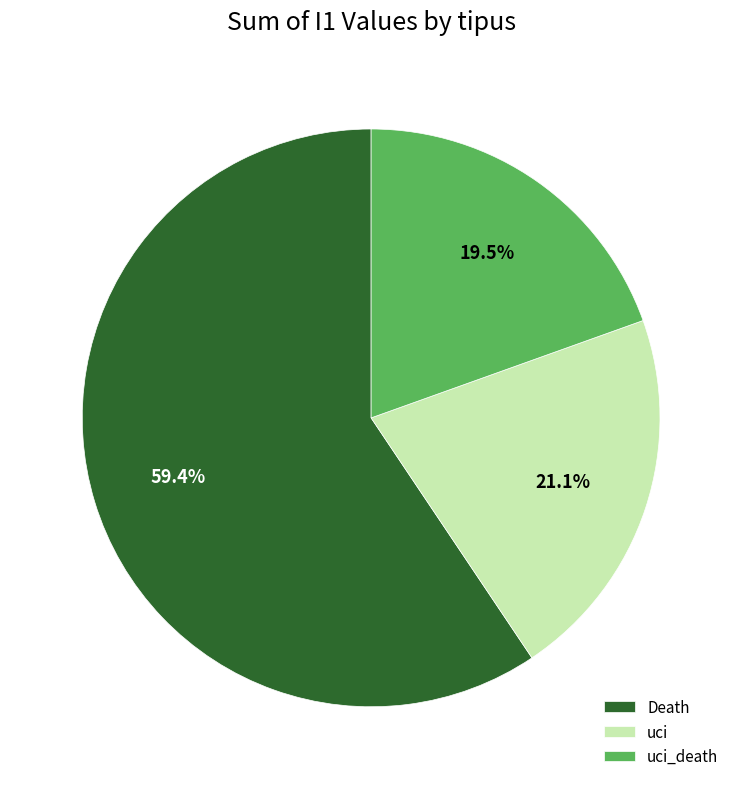

Is there any slice that represents more than half of the pie?

Yes